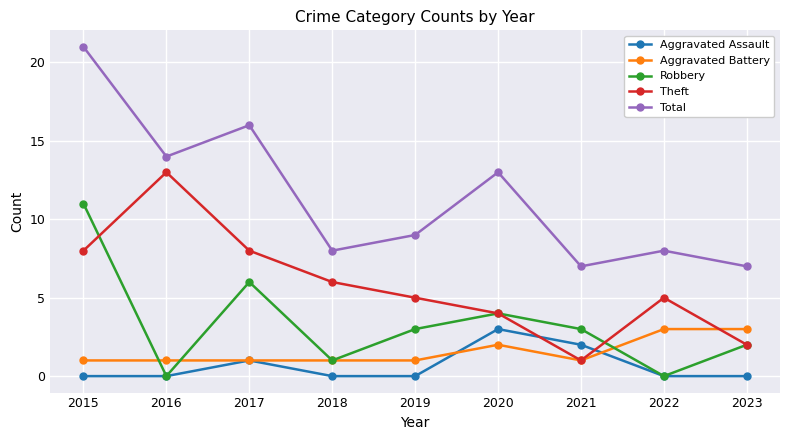

What is the sum of all Theft values?

52